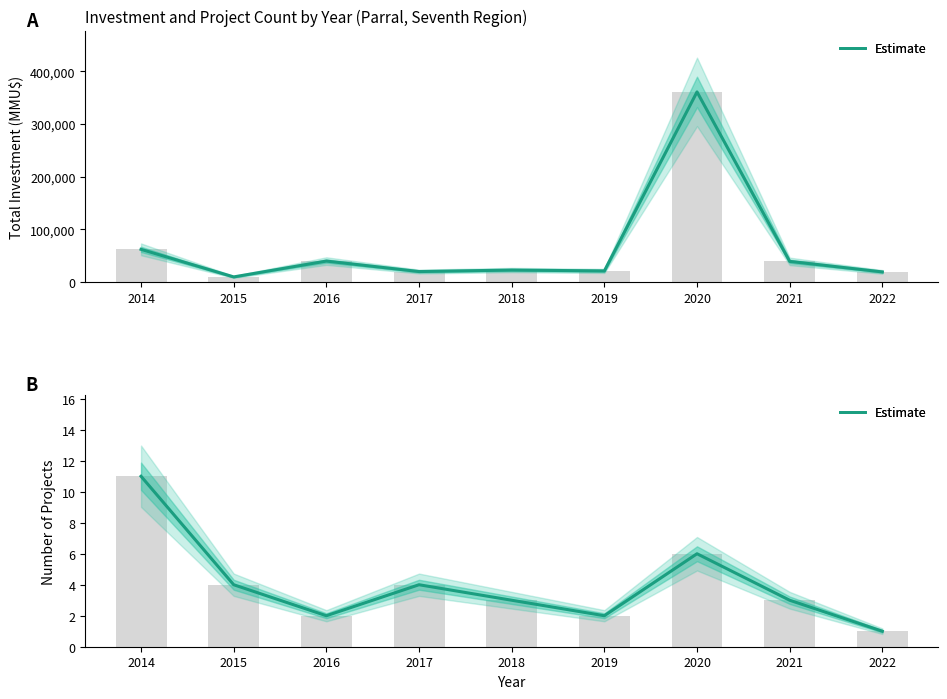

What is the greatest value displayed?

11